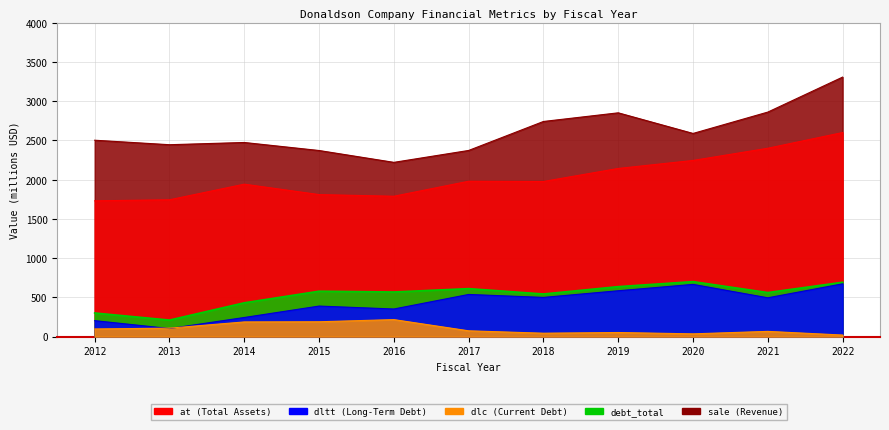

True or false: dlc and dltt intersect in this chart.

True